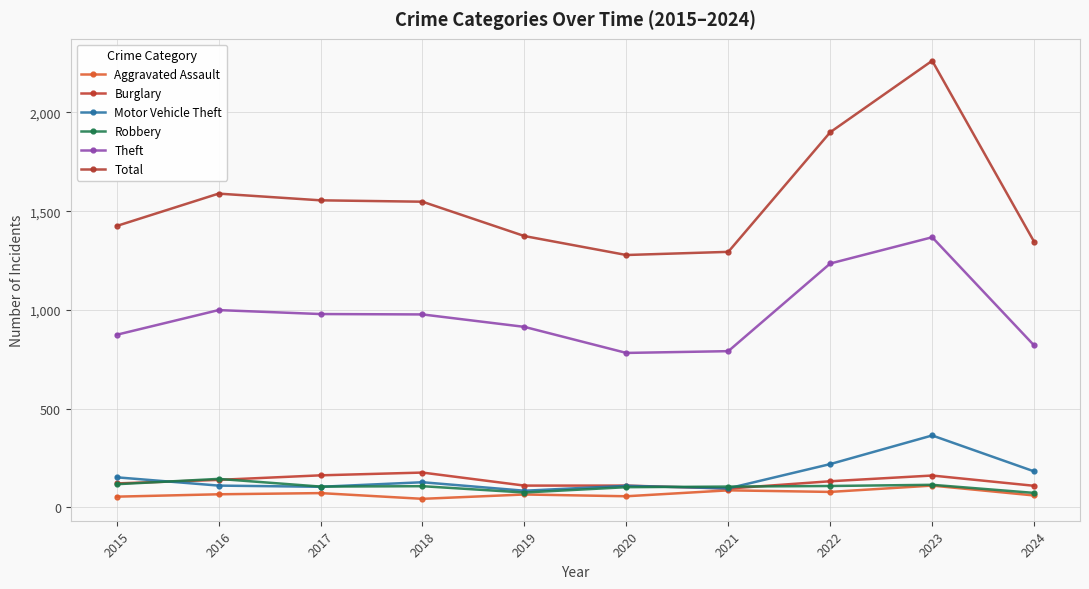

Reading left to right, transcribe all the data shown in this chart.

Aggravated Assault: 54	66	72	43	65	56	86	78	110	60
Burglary: 121	139	162	176	110	110	95	132	161	109
Motor Vehicle Theft: 152	110	104	127	84	109	96	219	364	182
Robbery: 117	144	105	107	75	102	105	108	114	73
Theft: 874	999	979	977	914	782	791	1235	1368	820
Total: 1425	1589	1555	1548	1374	1278	1294	1900	2262	1345